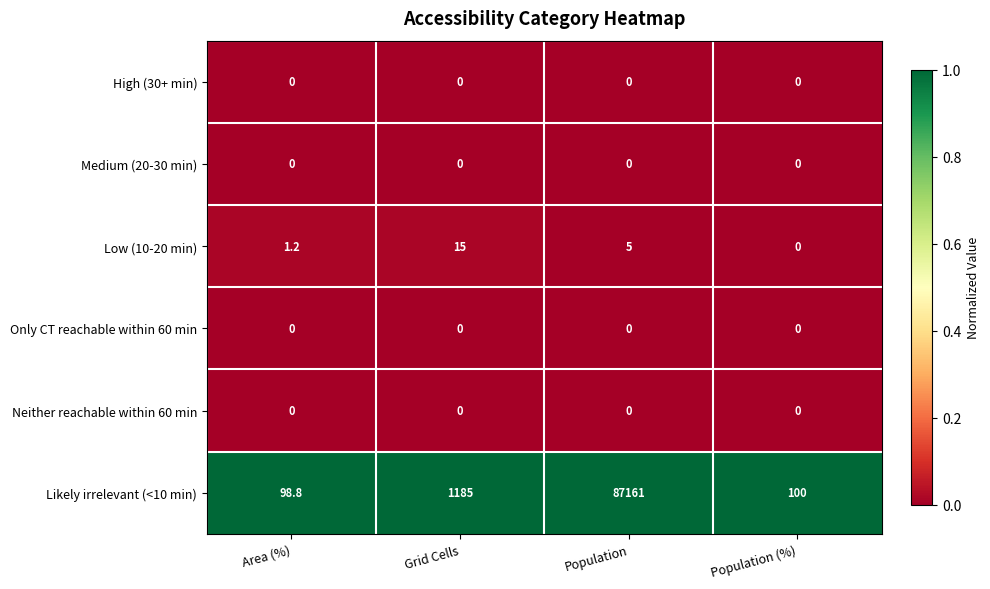

At which category does the chart reach its peak across all series?

Population